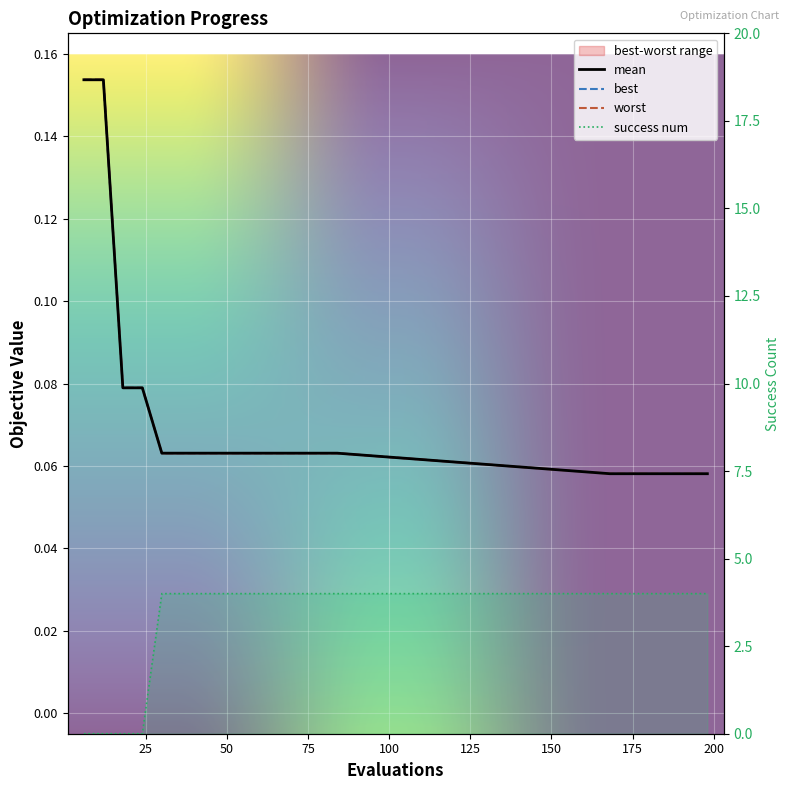

Is this an area chart (filled region under the line)?

No